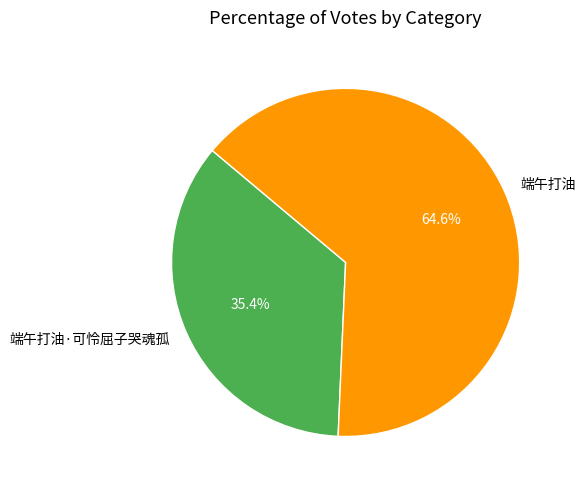

Which slice is the largest?

端午打油